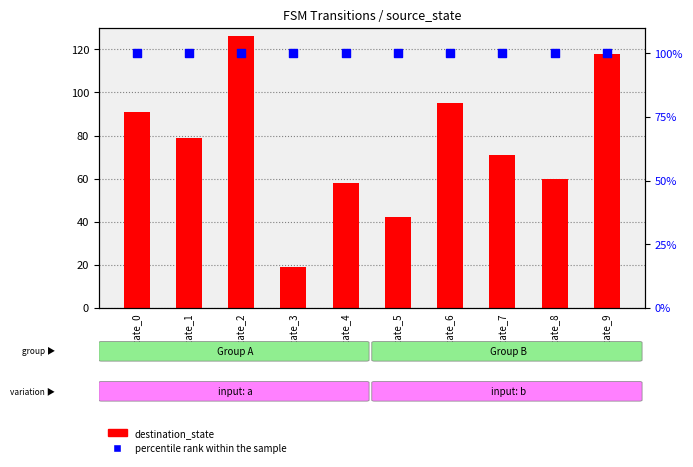

Which series contains the lowest Y value?

destination_state